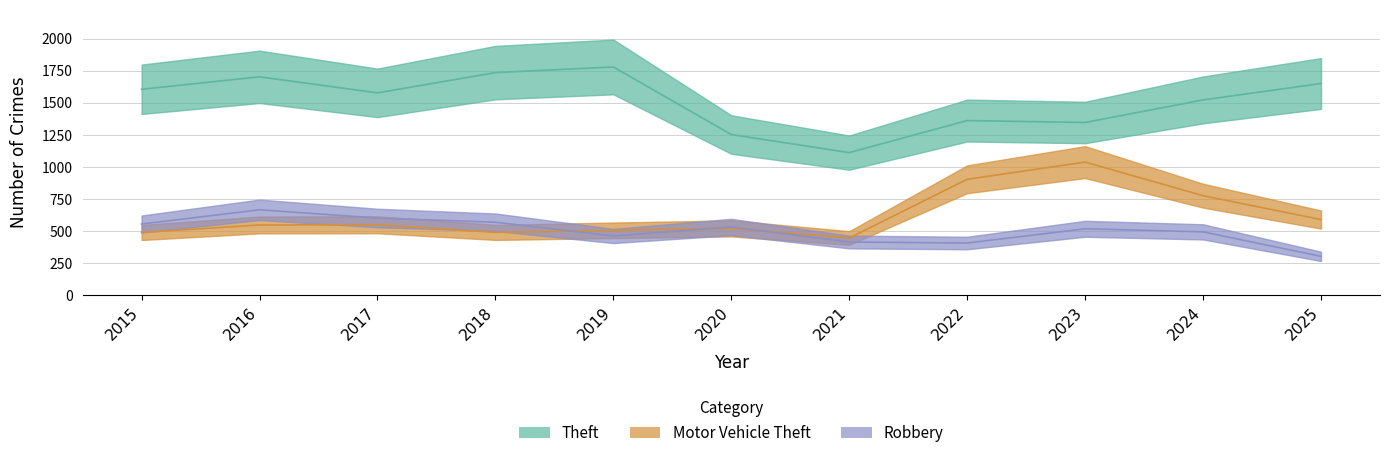

What is the maximum value shown in the chart?

1780